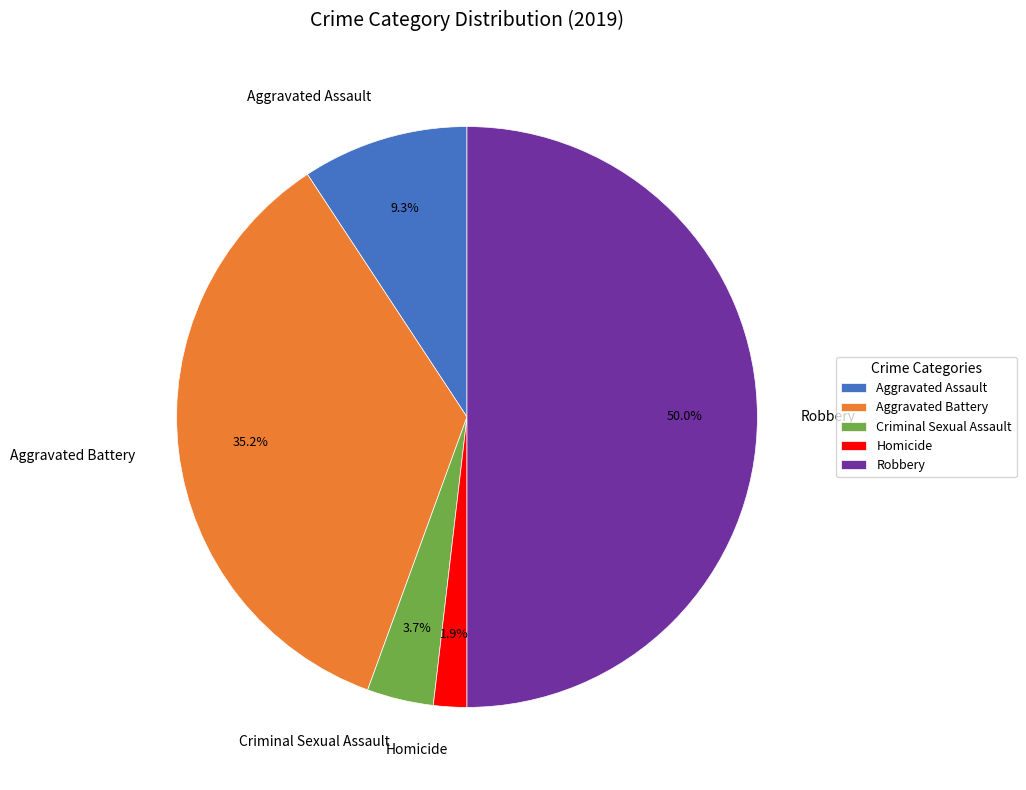

How many segments does this pie chart have?

5